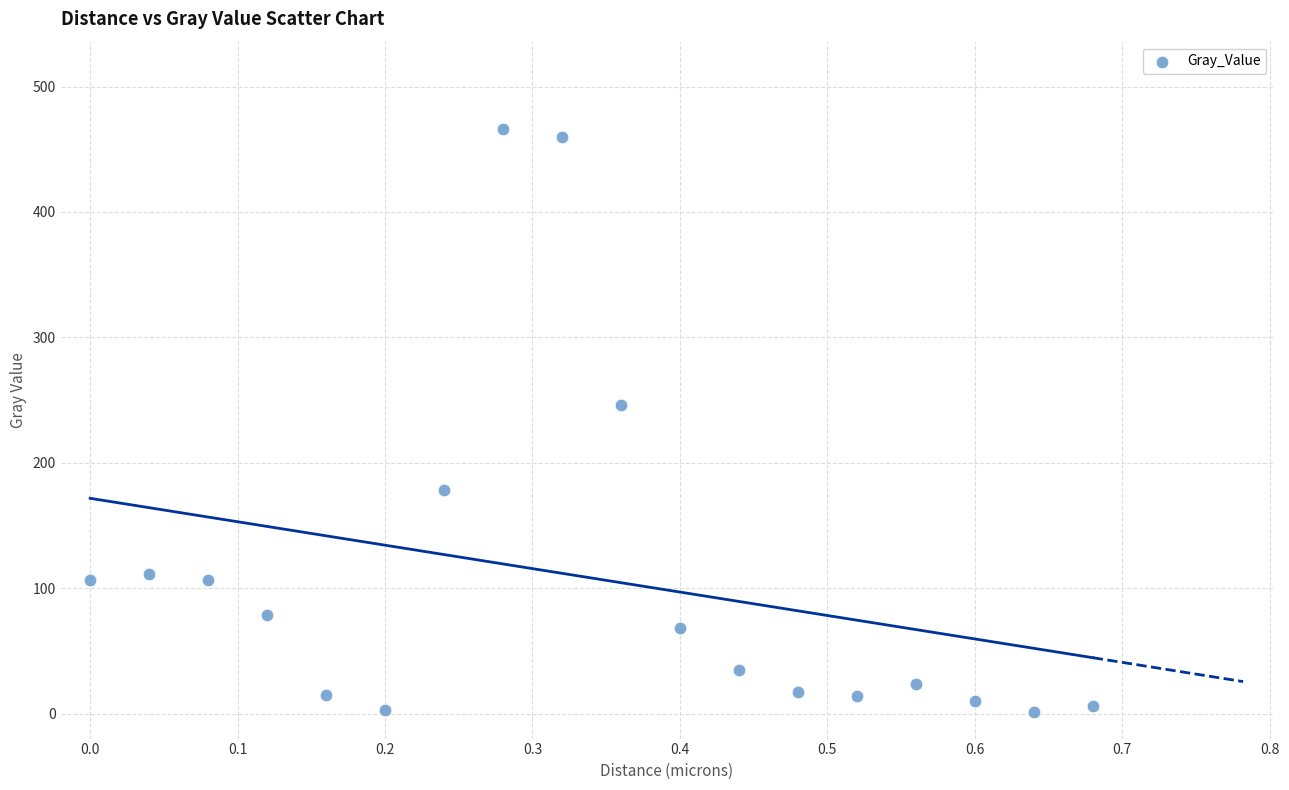

What is the range of X values (max minus min)?

0.7